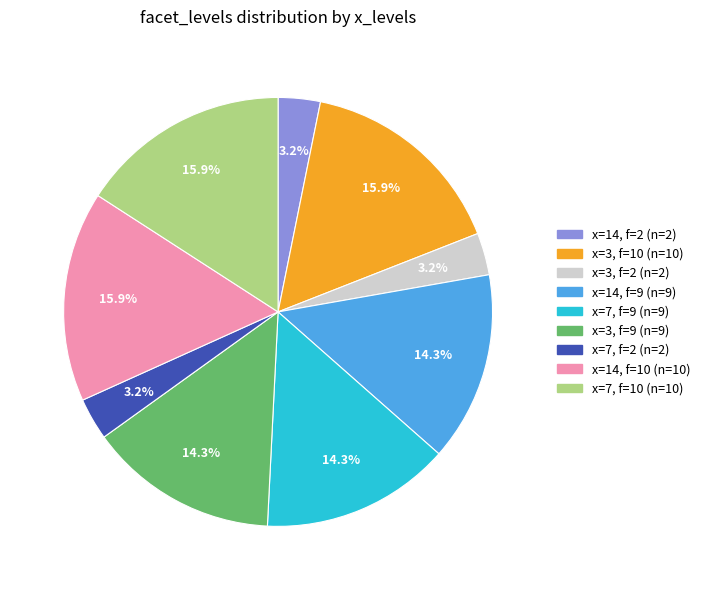

Does any single category account for the majority?

No